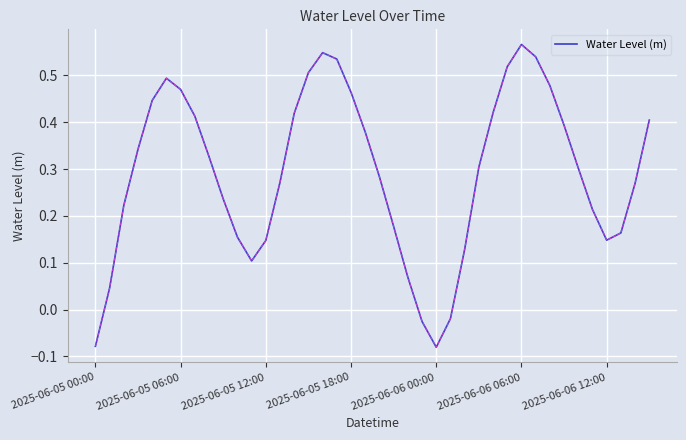

True or false: there are more than 1 points higher than both neighbors.

True